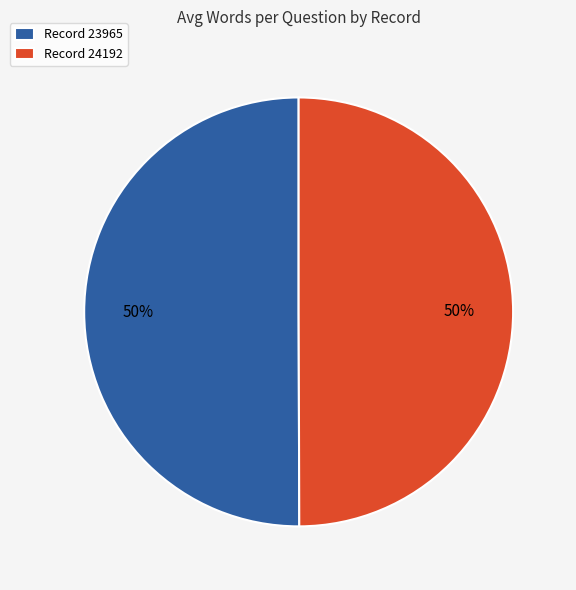

True or false: Record 23965 accounts for 50% of the total.

True